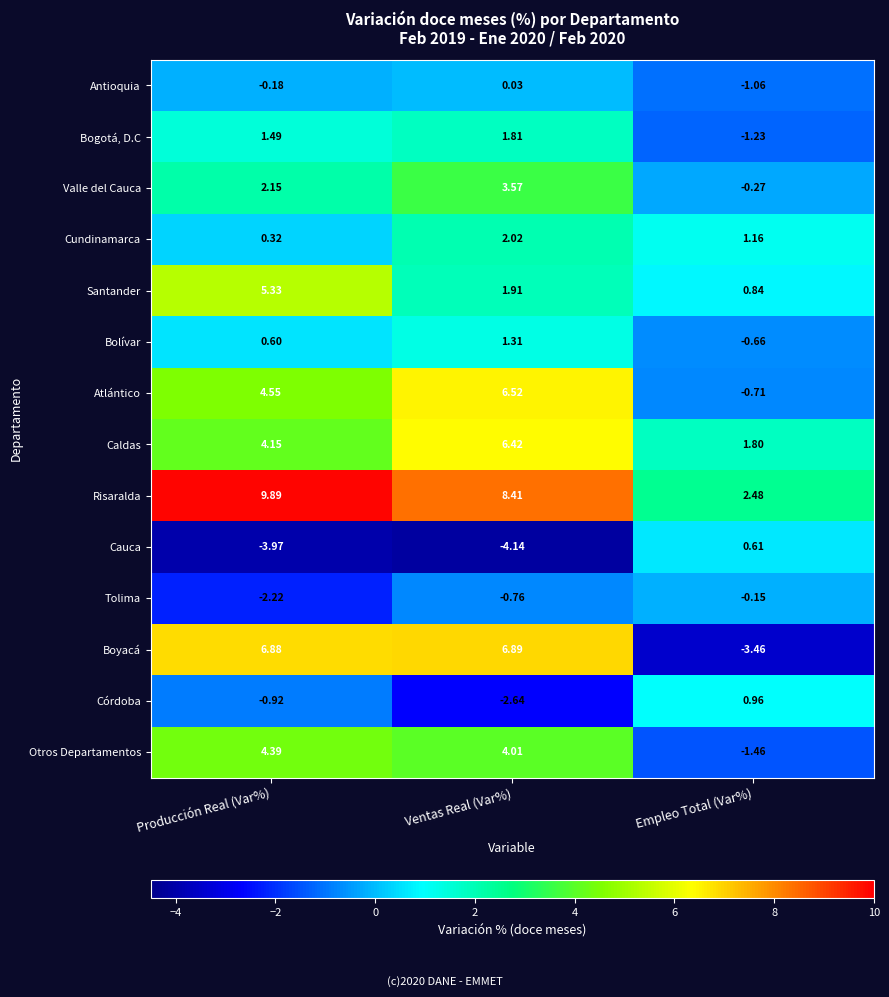

Which series has the largest total across all categories?

Risaralda